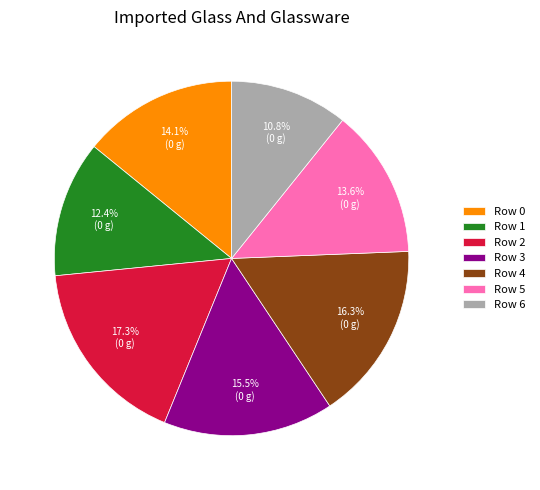

To the nearest percent, what percentage of the pie is Row 0?

14%